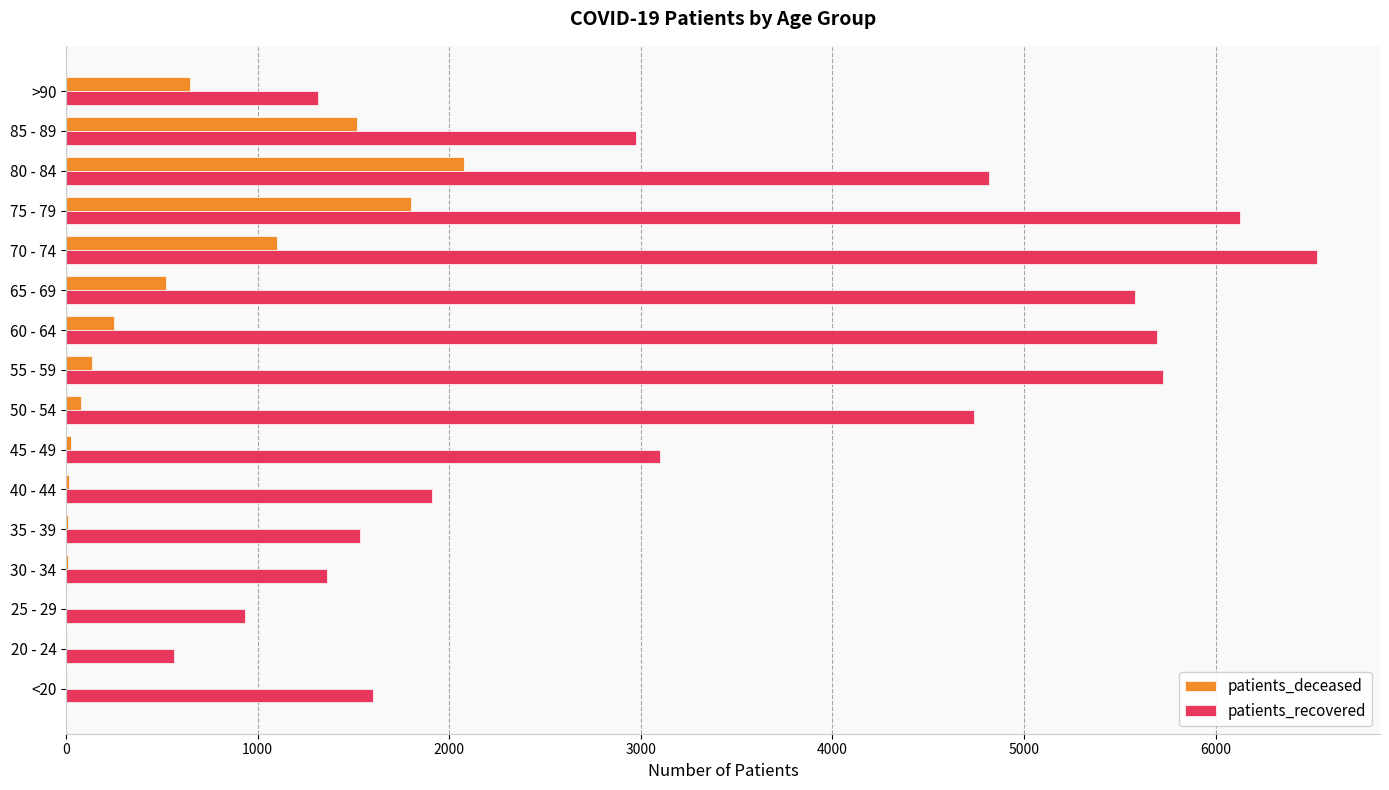

Which series has the largest total across all categories?

patients_recovered